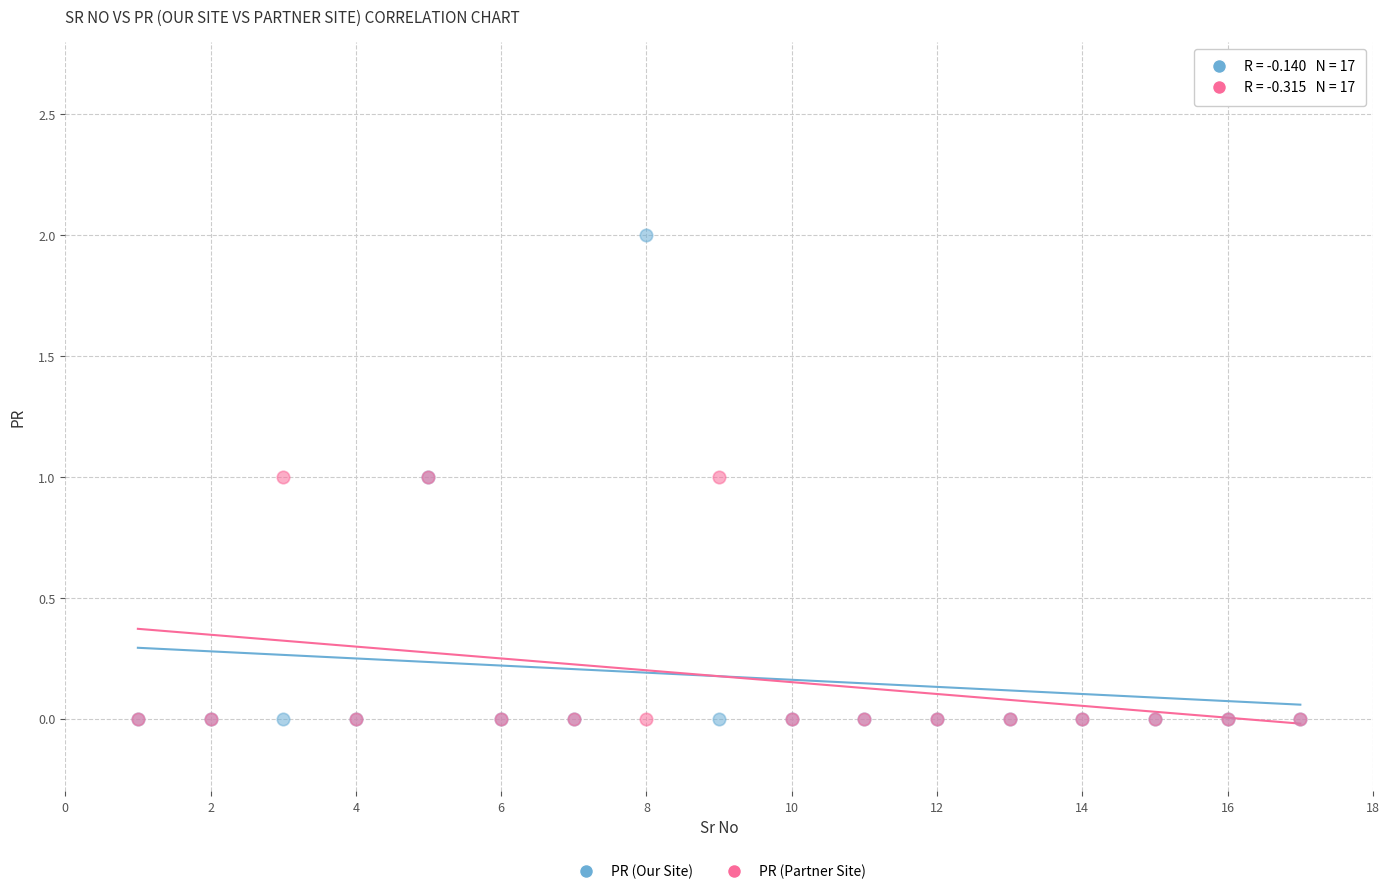

Which series has the largest Y range (max minus min)?

PR (Our Site)